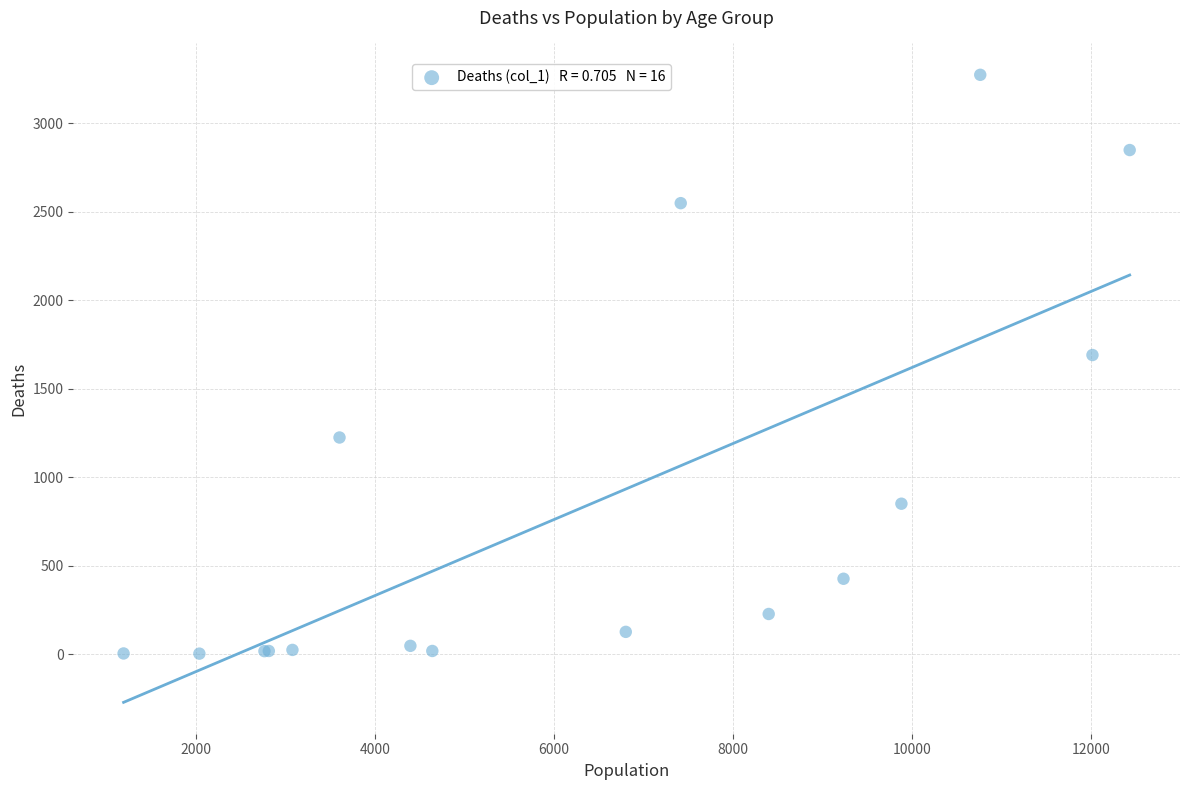

What Y value in the scatter plot is closest to 1638?

1690